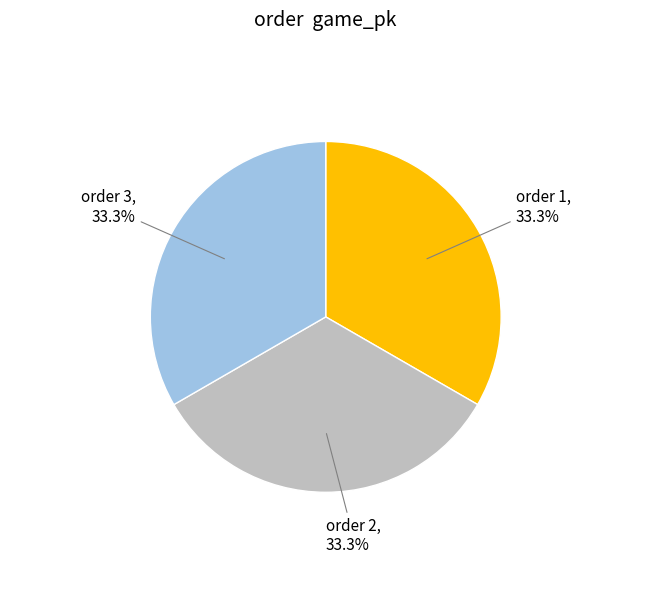

How much of the chart is everything except order 2?

66.7%